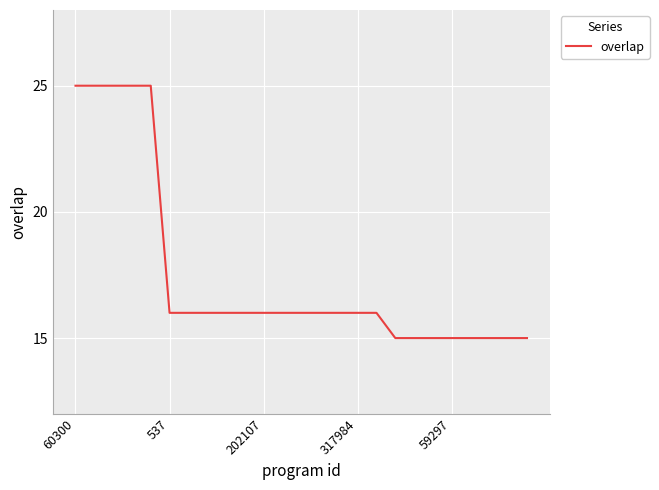

What is the difference between the maximum and minimum values?

10